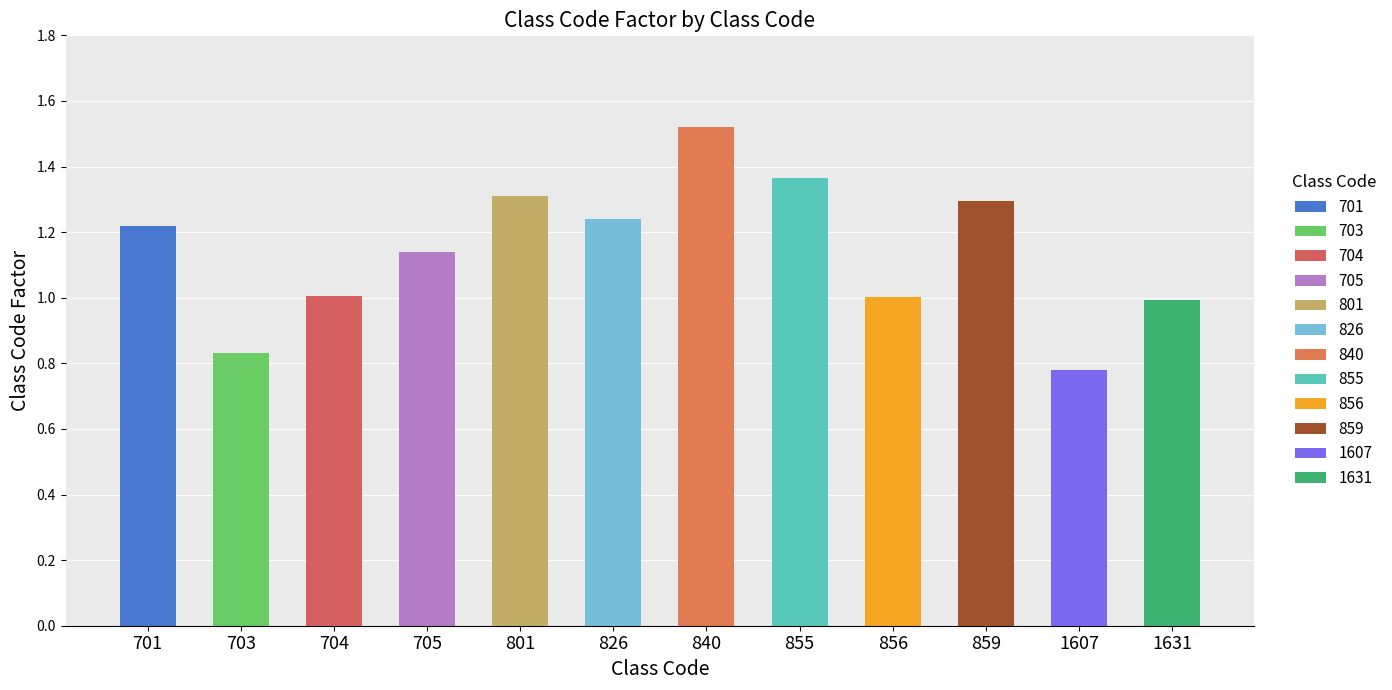

The chart shows a value of 0.6 at 840. True or false?

False